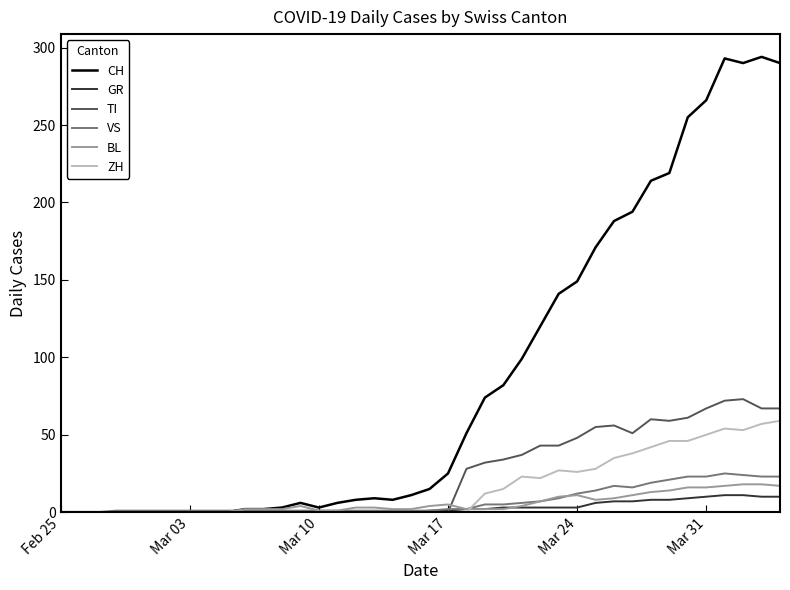

What is the difference between the second highest and minimum values in the GR series?

11